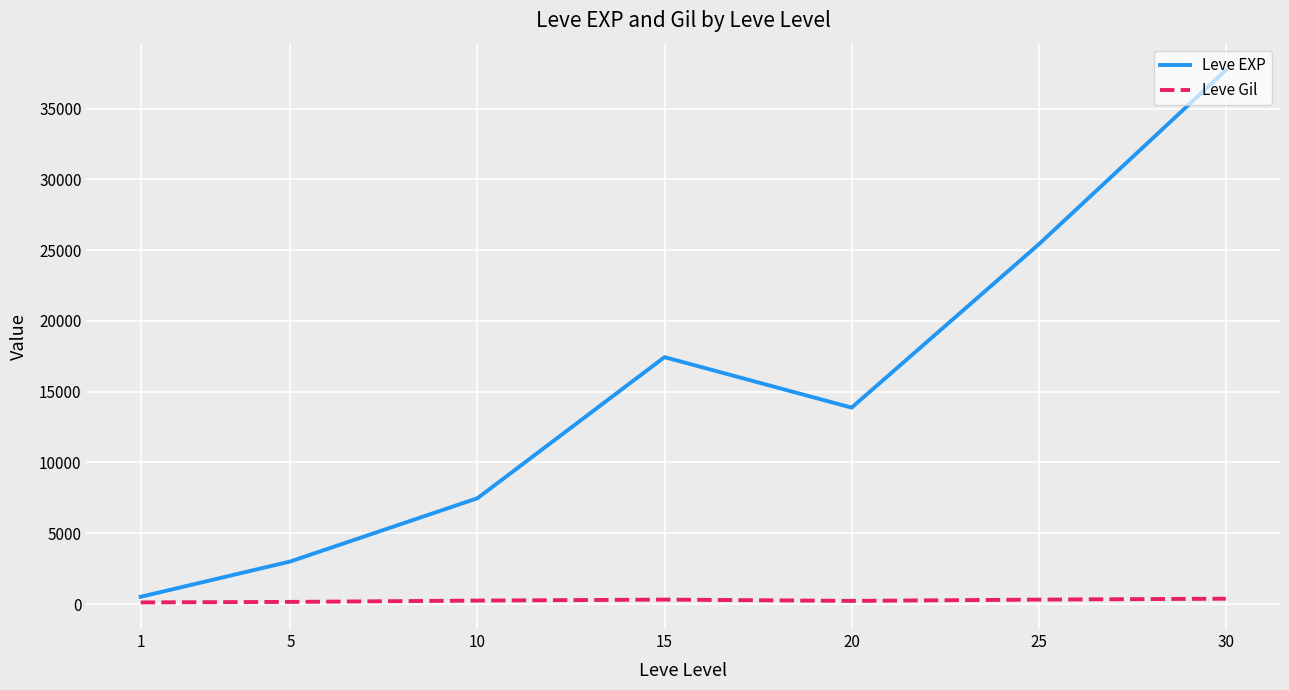

Rank the categories by Leve EXP value from lowest to highest.

1, 5, 10, 20, 15, 25, 30